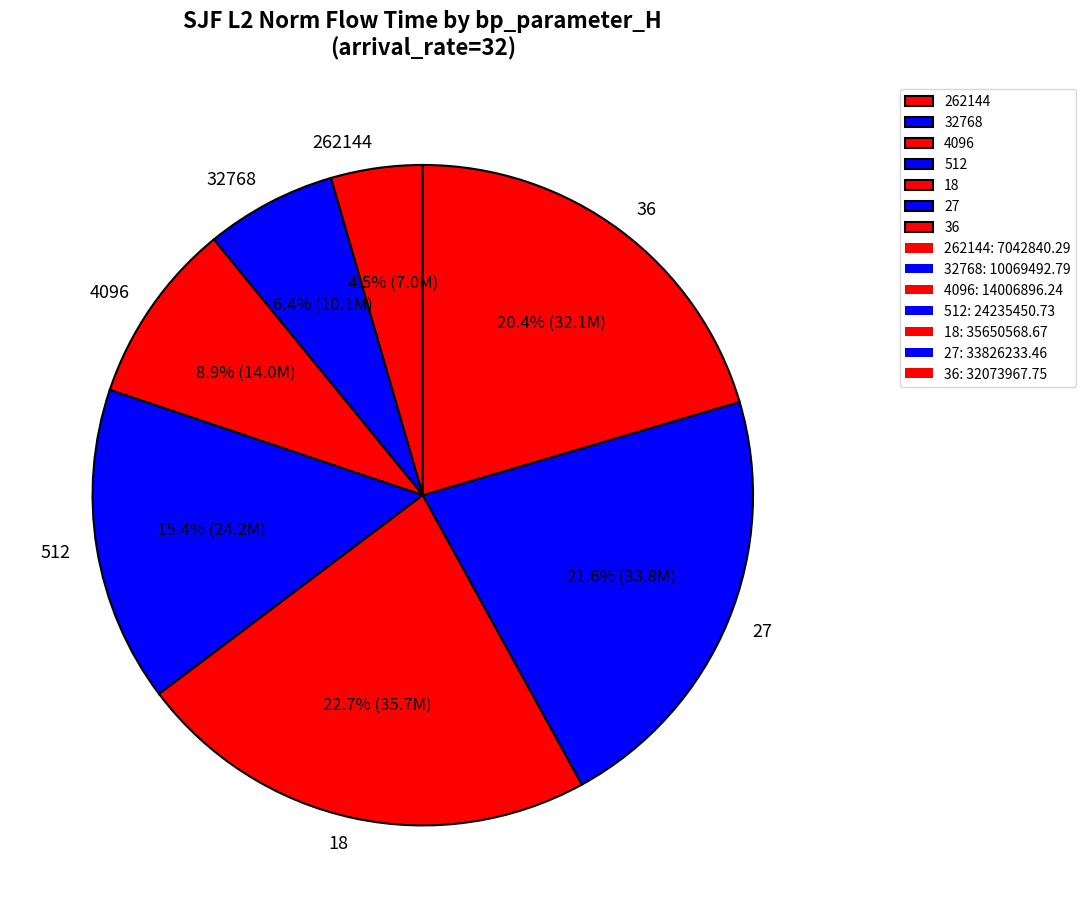

What percentage do 32768 and 262144 together represent?

10.9%